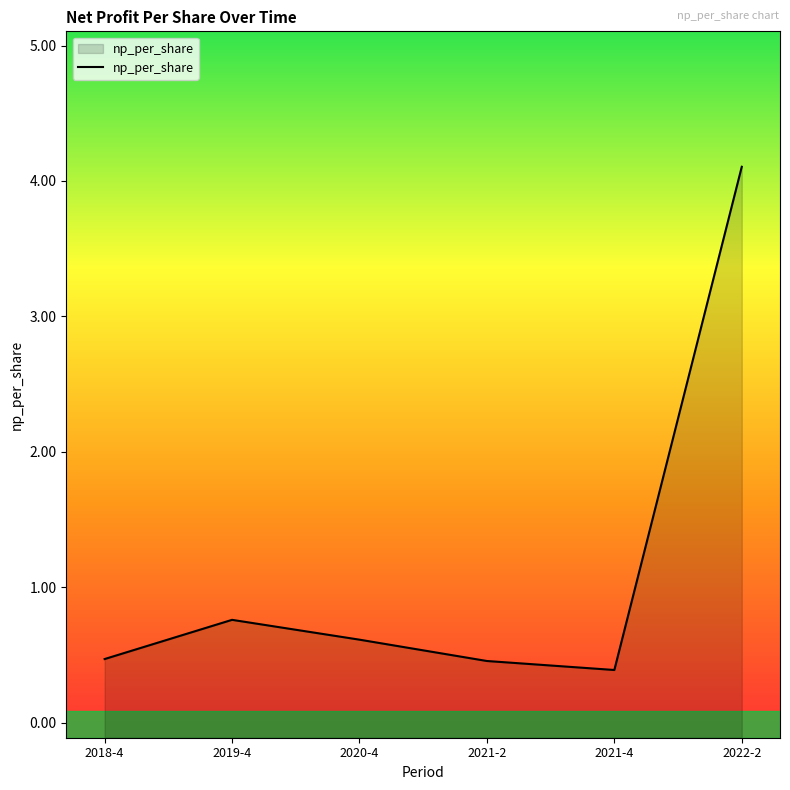

At which category does the chart reach its minimum across all series?

2021-4